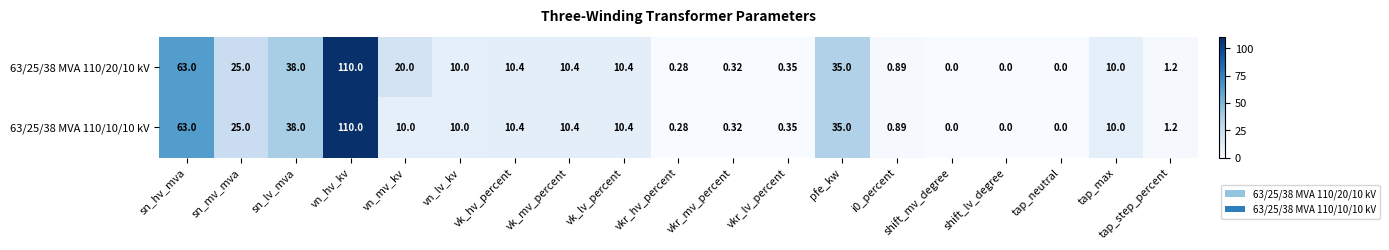

List the series in order of their overall mean, lowest first.

63/25/38 MVA 110/10/10 kV, 63/25/38 MVA 110/20/10 kV